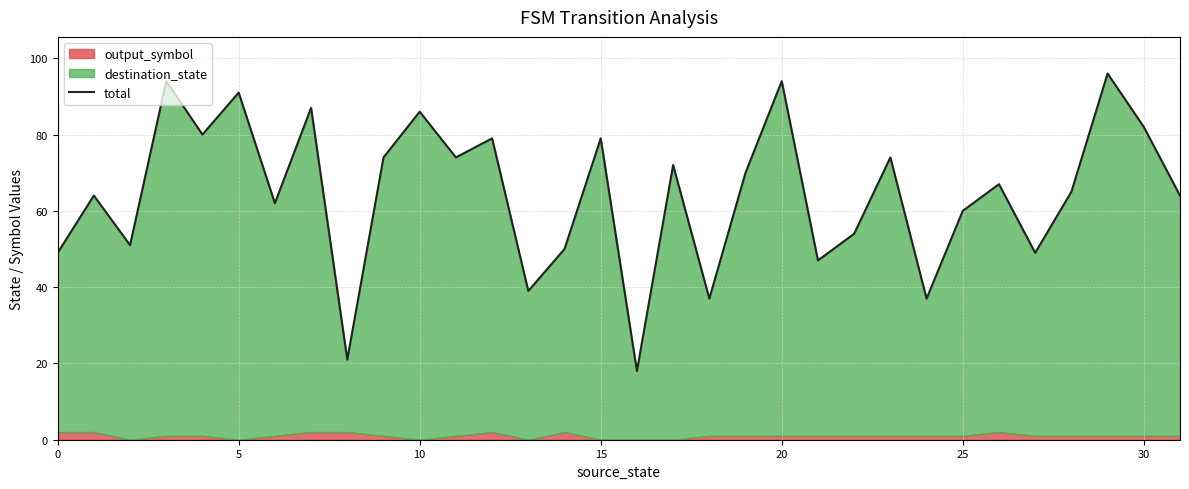

Reading left to right, transcribe all the data shown in this chart.

49	64	51	94	80	91	62	87	21	74	86	74	79	39	50	79	18	72	37	70	94	47	54	74	37	60	67	49	65	96	82	64